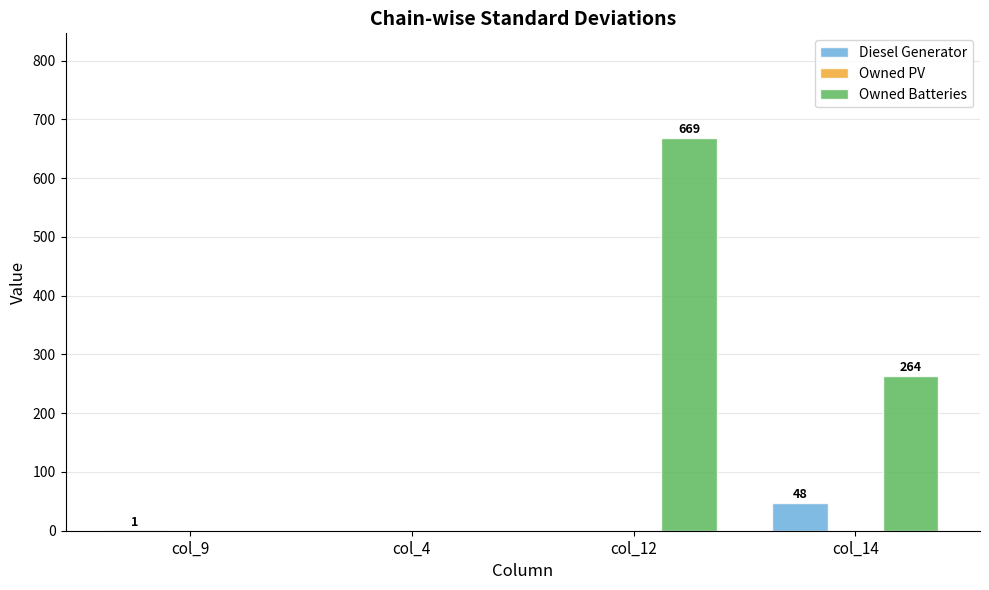

Reading right to left, transcribe all the data shown in this chart.

Diesel Generator: col_14=48	col_12=0	col_4=0	col_9=1
Owned Batteries: col_14=264	col_12=669	col_4=0	col_9=0